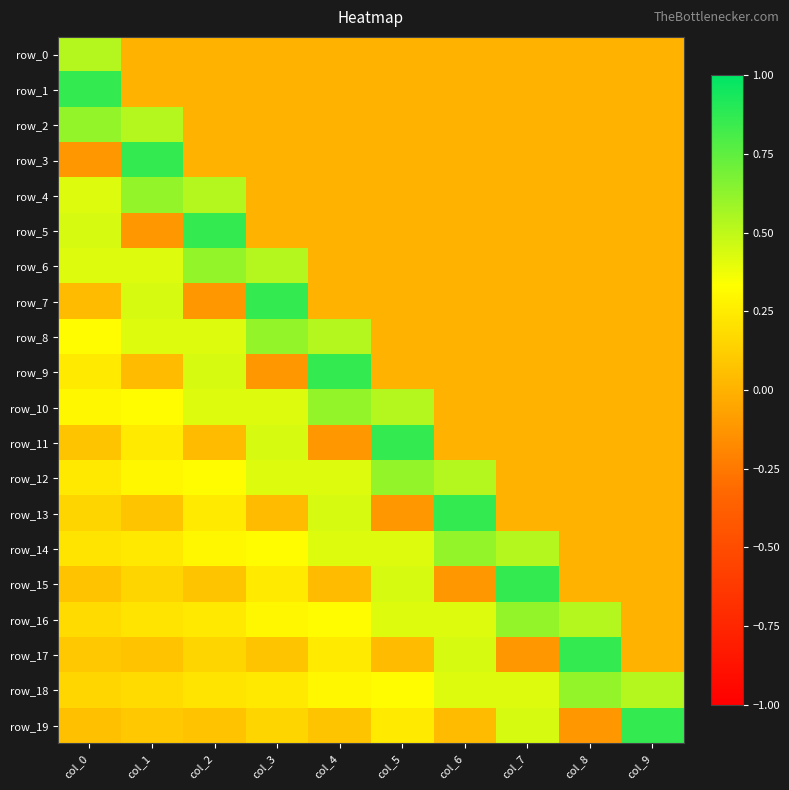

Which series changed the most between col_1 and col_8?

row_3